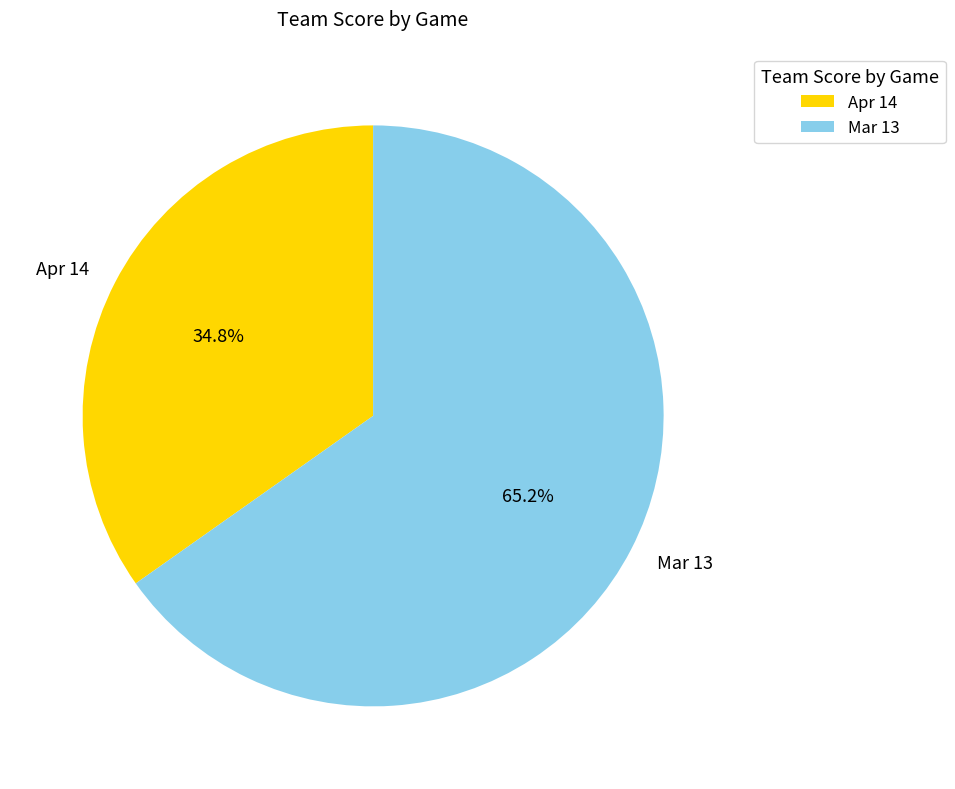

What is the ratio of the value at Apr 14 to the value at Mar 13?

0.5